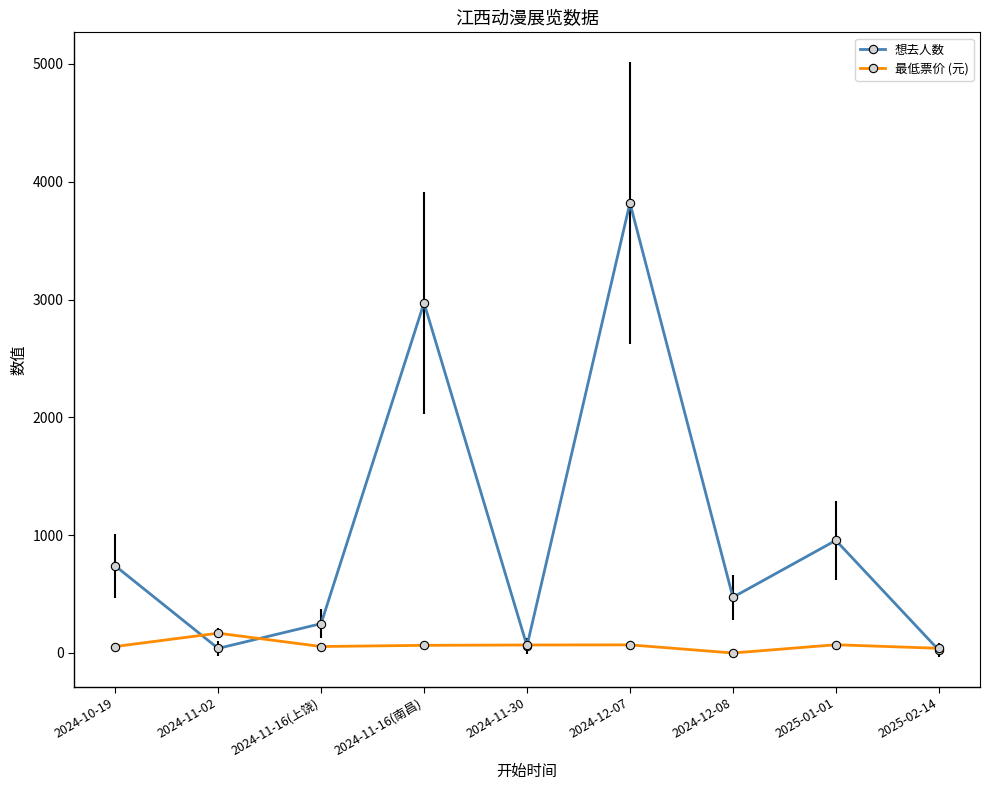

True or false: 想去人数 has more than 1 points higher than both neighbors.

True